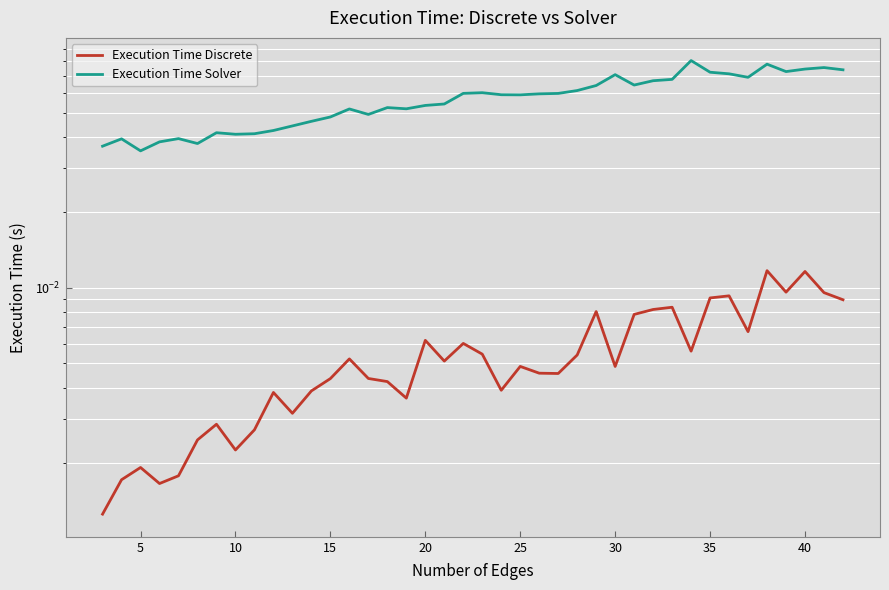

In Execution Time Discrete, how many points are lower than both neighbors (excluding endpoints)?

11